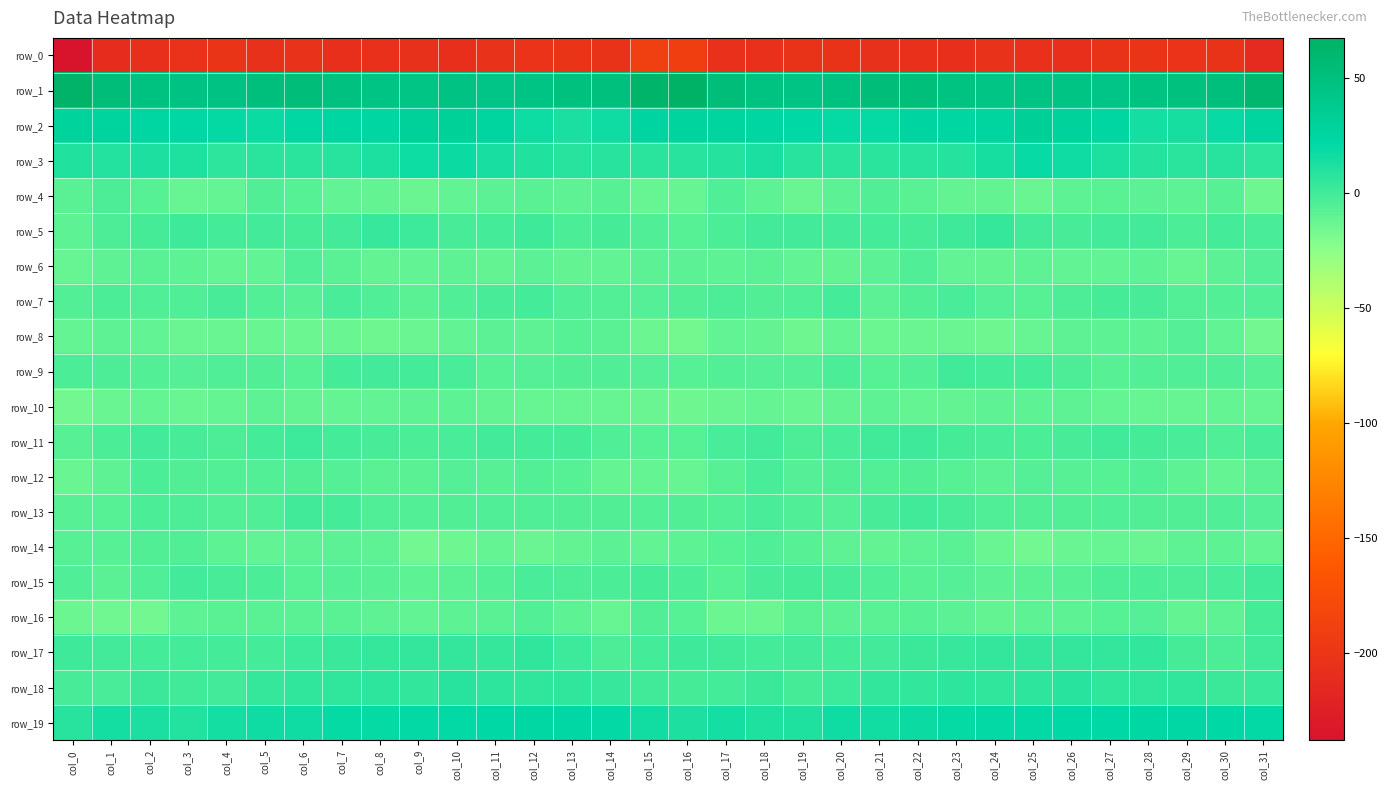

Is it true that row_6 equals -4.7 at col_7?

False